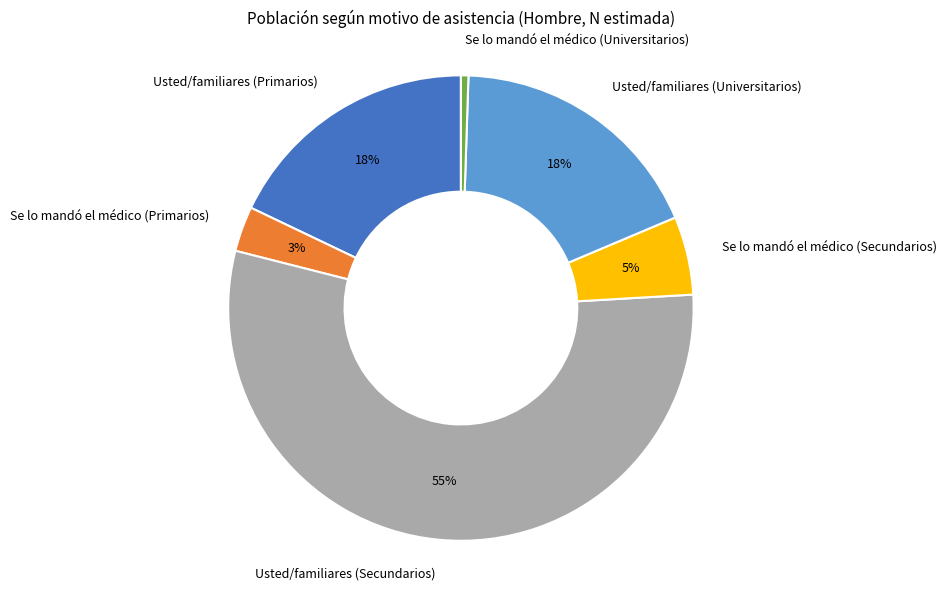

Is Usted/familiares (Secundarios) the majority of the pie?

Yes